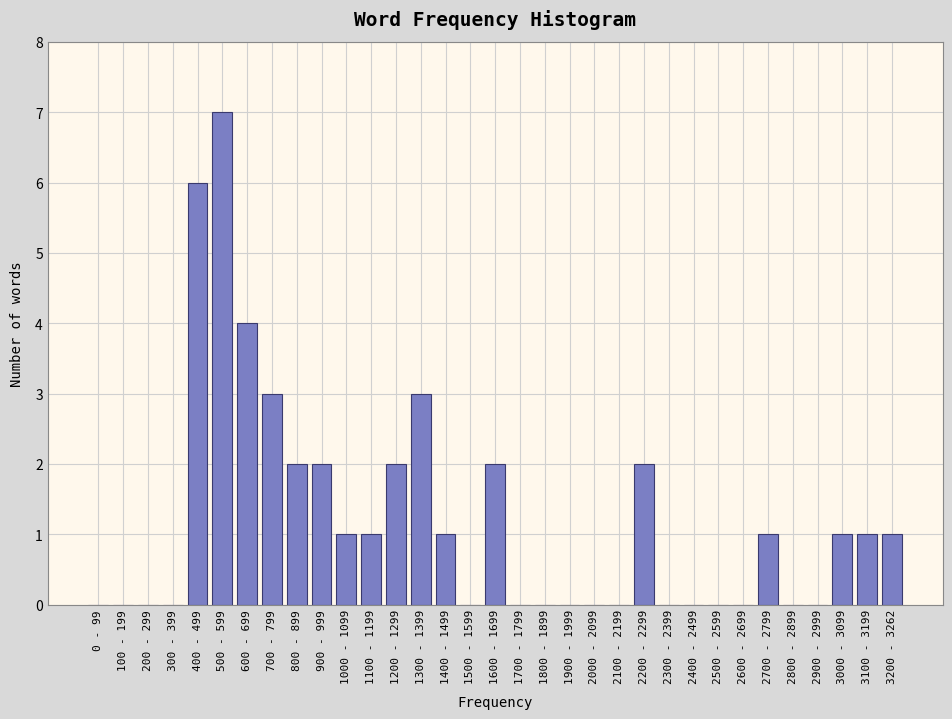

Is it true that the value at 1800 - 1899 is 0?

True